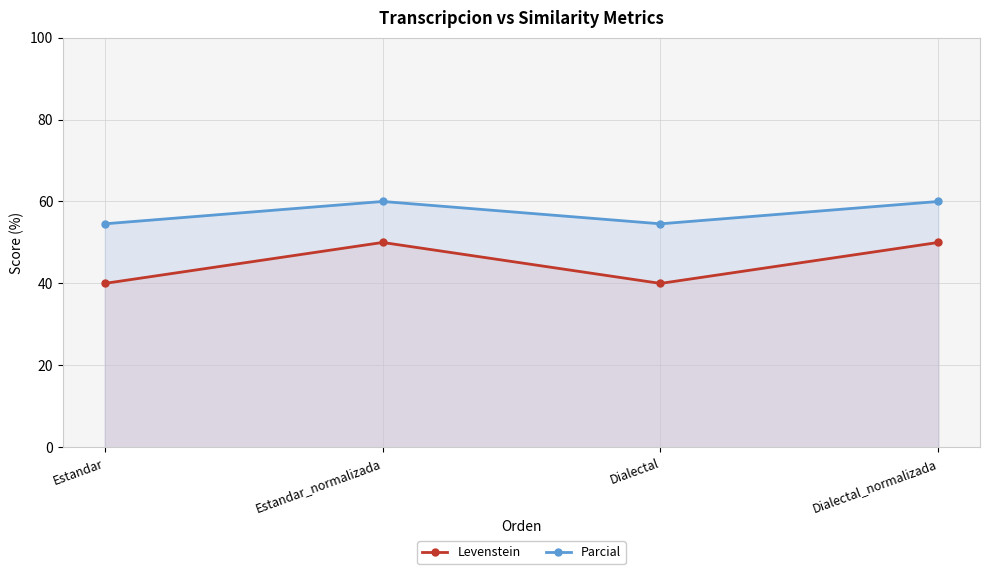

Is it true that Levenstein equals 50.0 at Dialectal_normalizada?

True